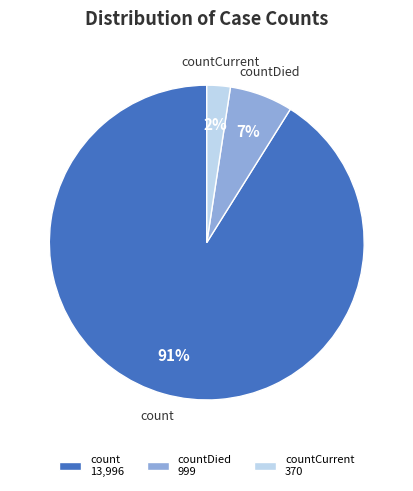

Count the number of slices in the pie.

3